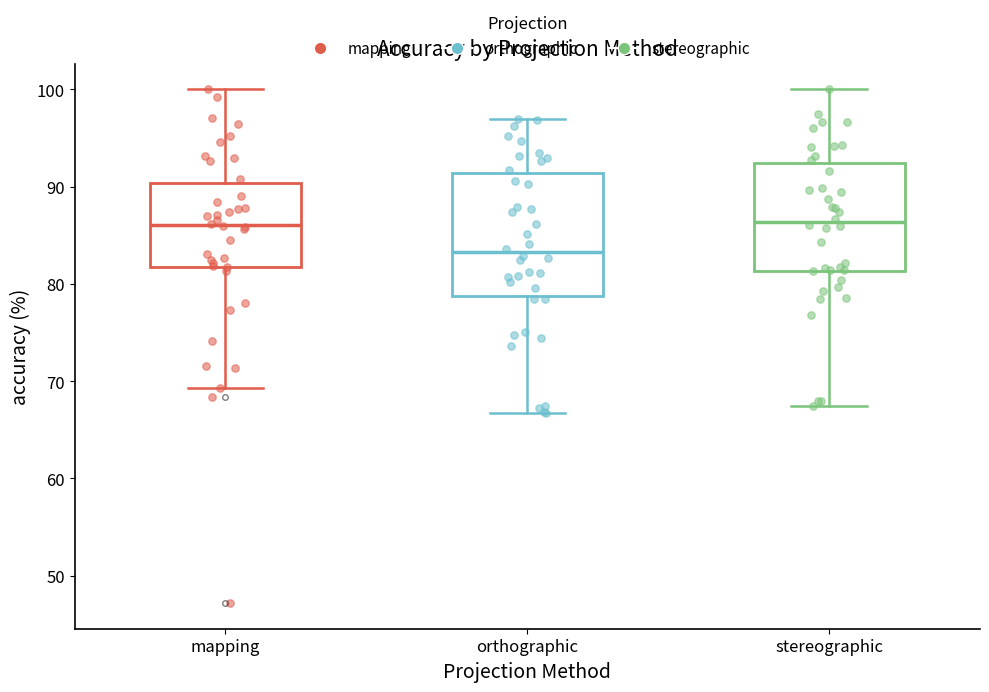

Which box is the tallest, from its lower edge to its upper edge?

orthographic